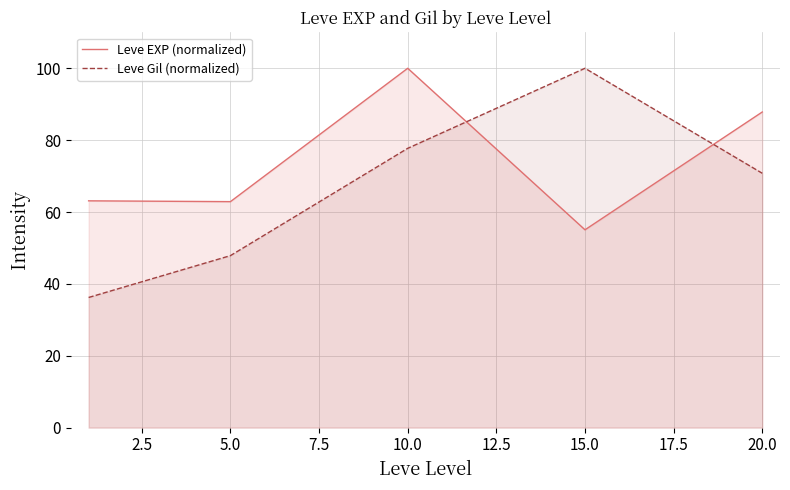

List the series in order of their overall mean, lowest first.

Leve Gil (normalized), Leve EXP (normalized)